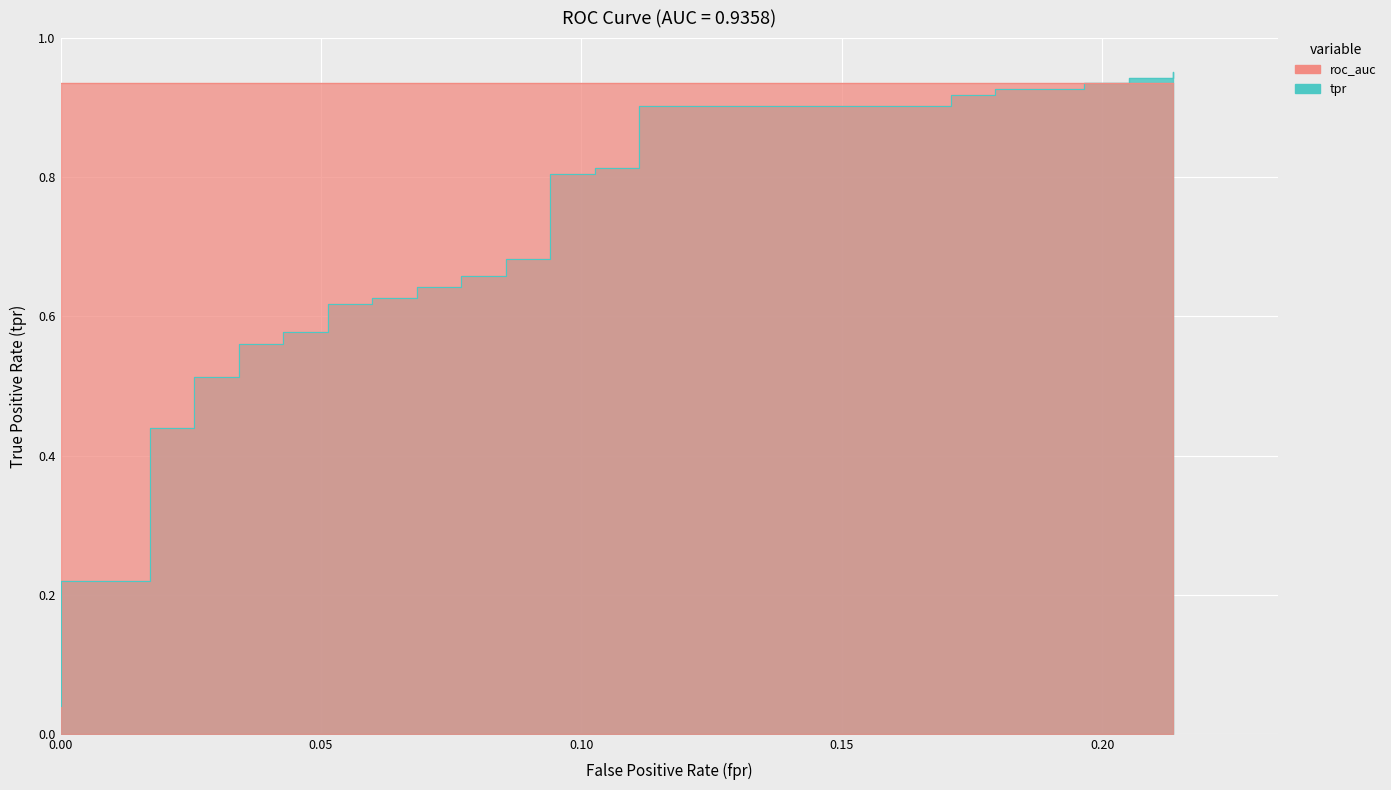

True or false: the data shows 0.7 at 9.

False